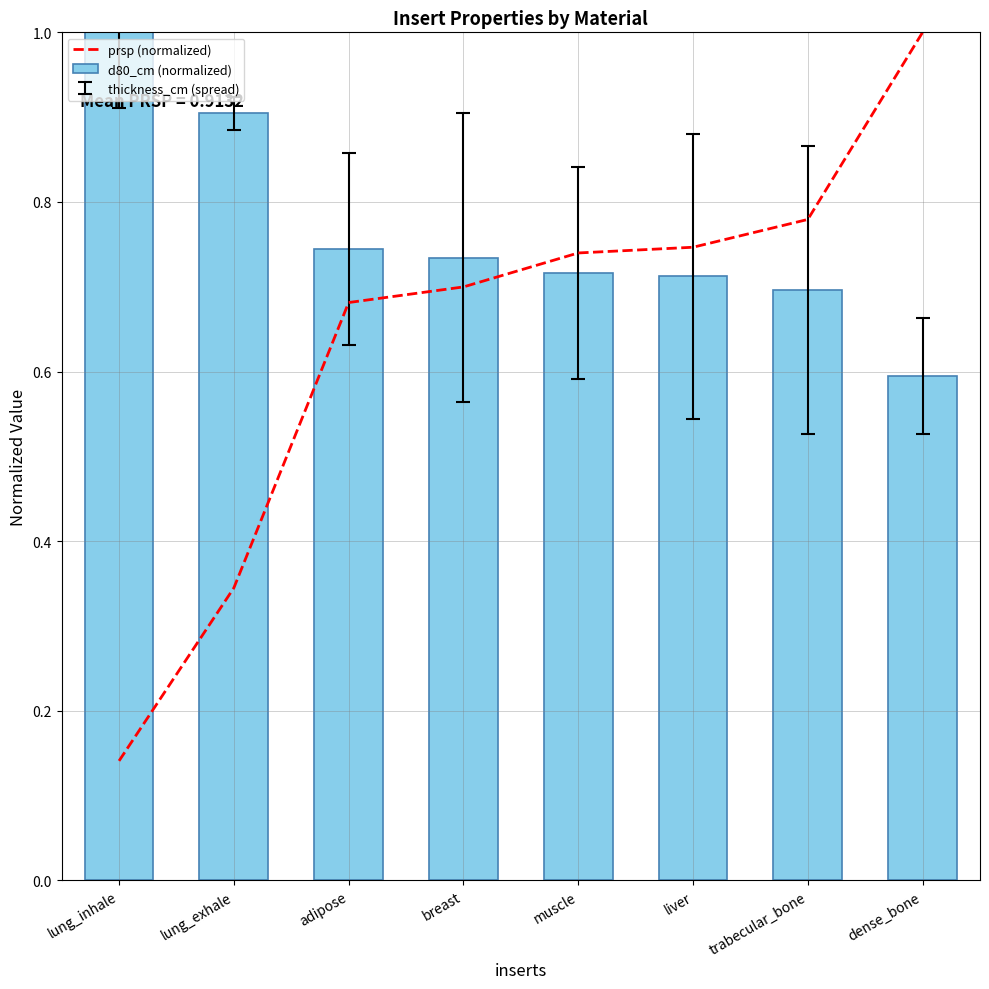

What is the sum of the d80_cm (normalized) values at lung_exhale and adipose?

1.6